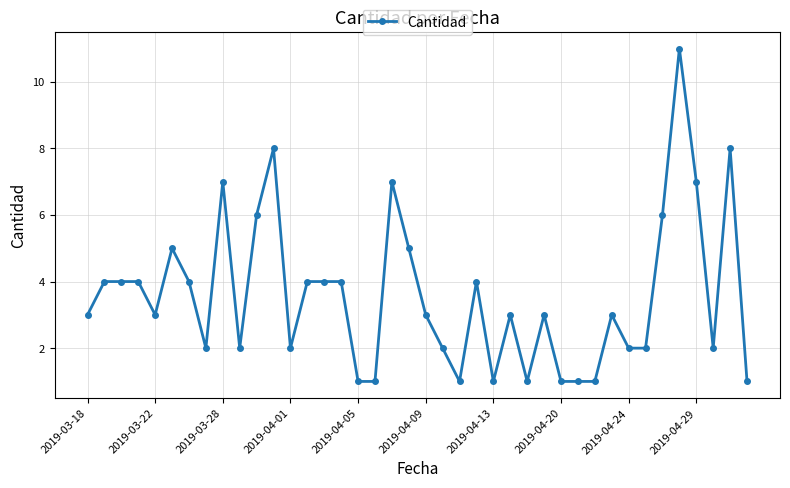

What is the value of the 10th point from the left?

2